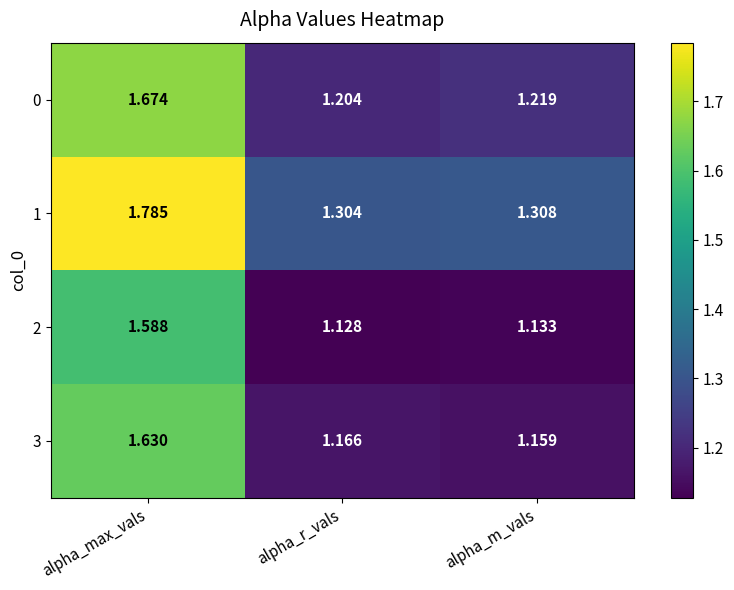

Where is 2 nearest to the value 1?

alpha_r_vals